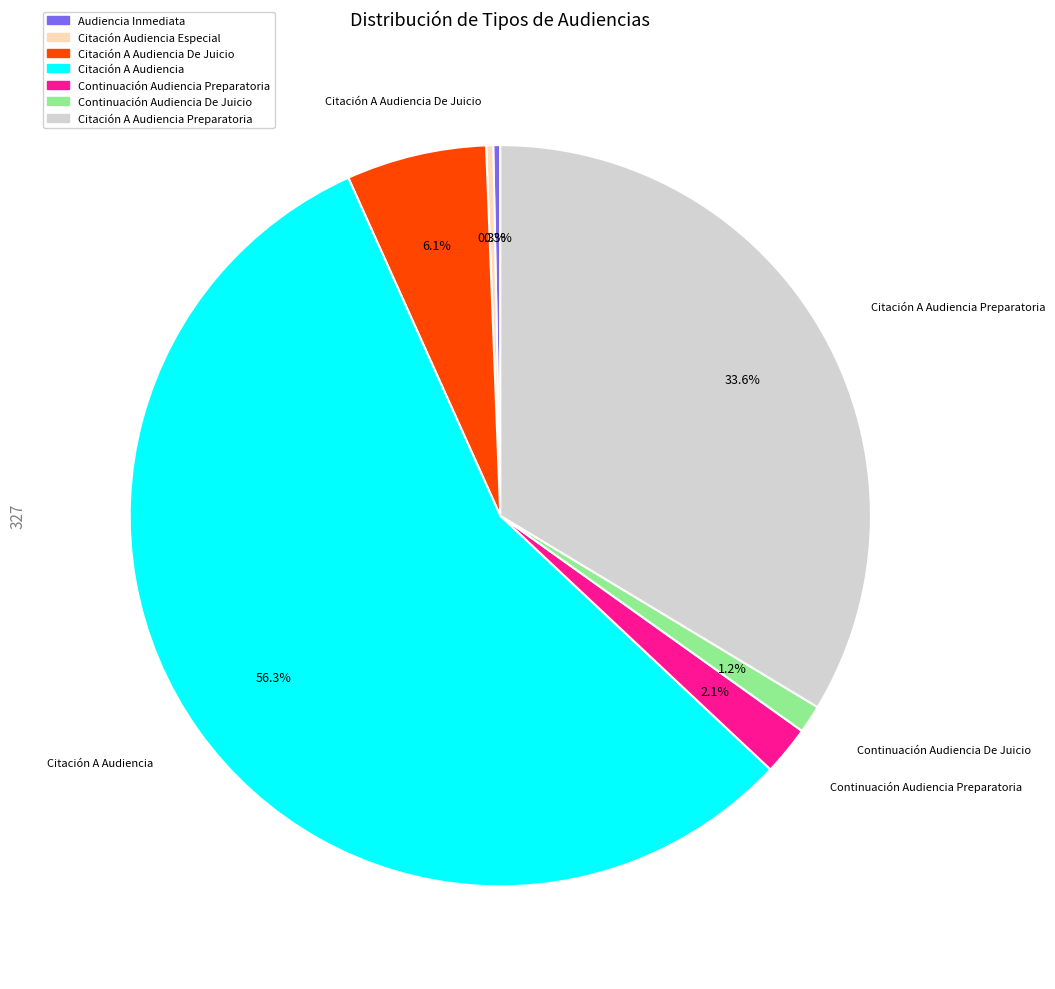

To the nearest percent, what is the difference between the largest and smallest slice percentages?

56%